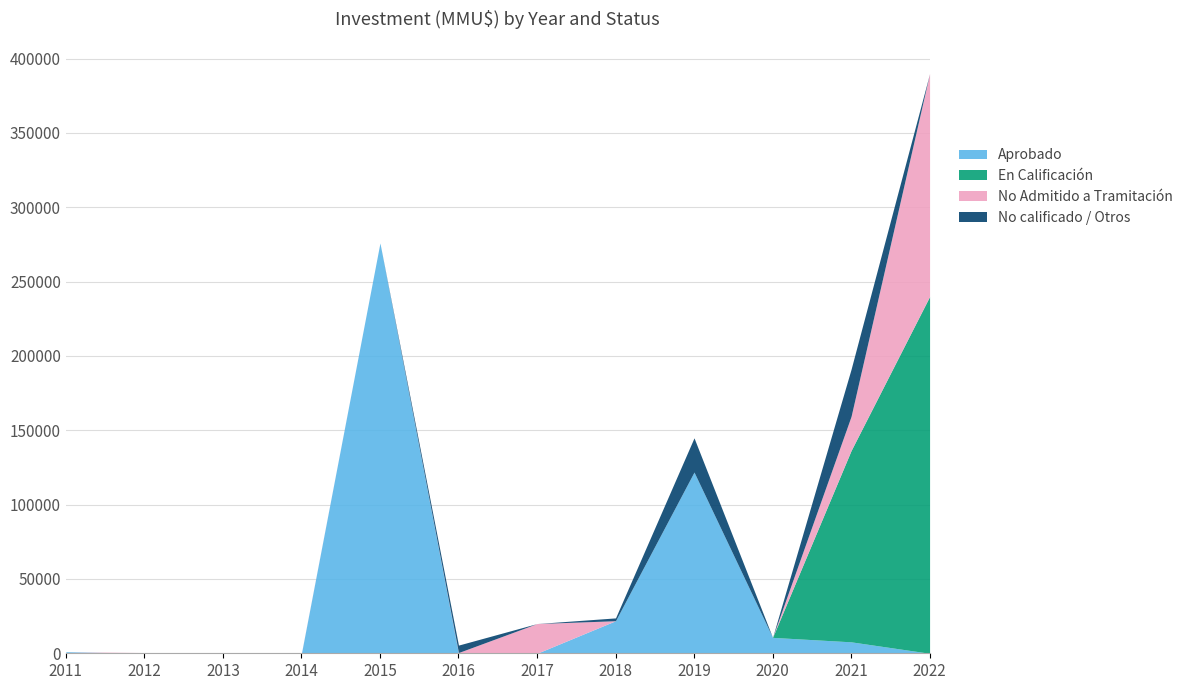

At which category is the sum across all series the highest?

2022